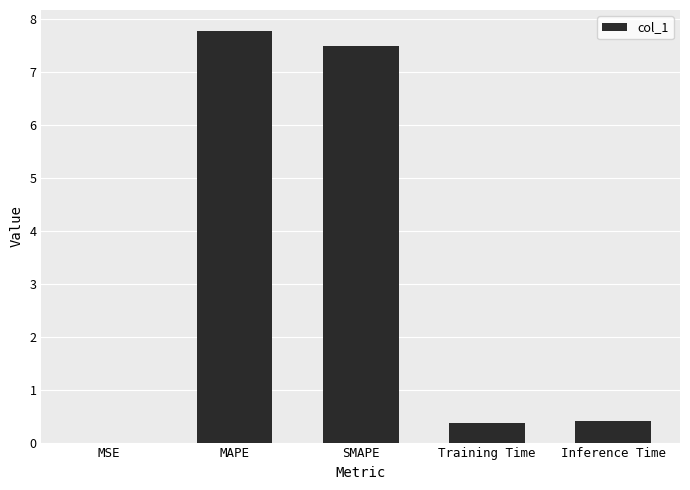

Between MSE and Inference Time, which is larger?

Inference Time